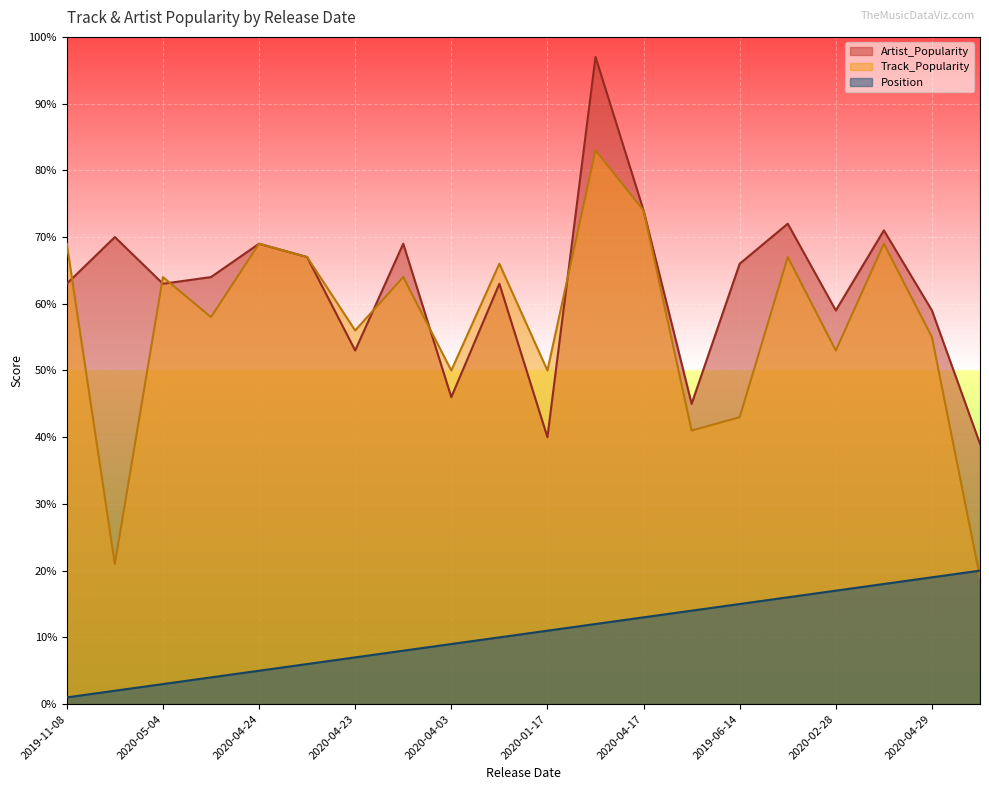

In Artist_Popularity, how many points are lower than both neighbors (excluding endpoints)?

6